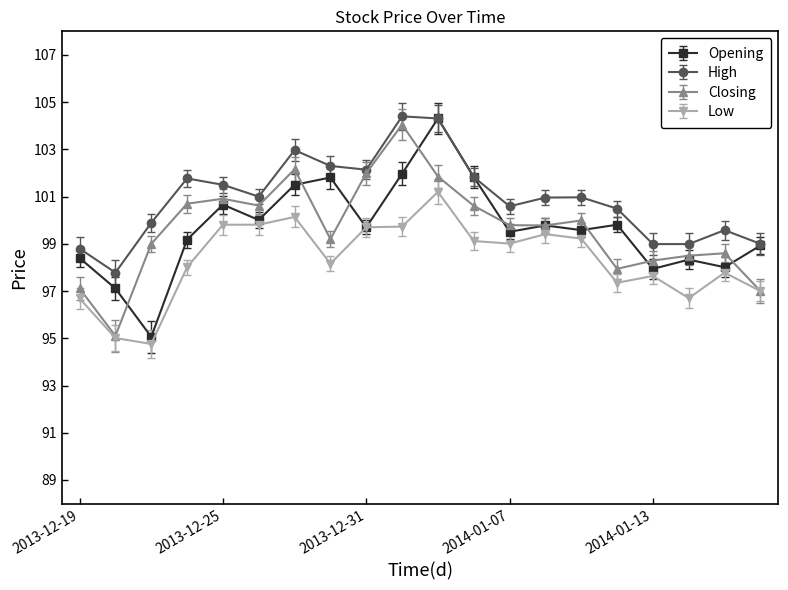

In Closing, how many points are higher than both neighbors (excluding endpoints)?

5